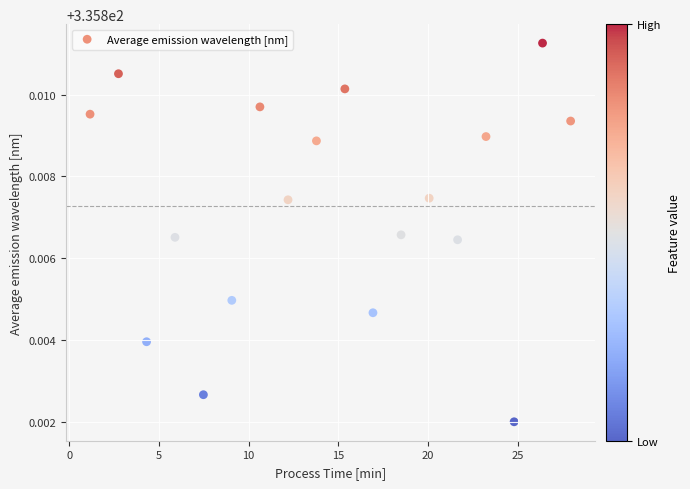

What is the range of X values (max minus min)?

26.8